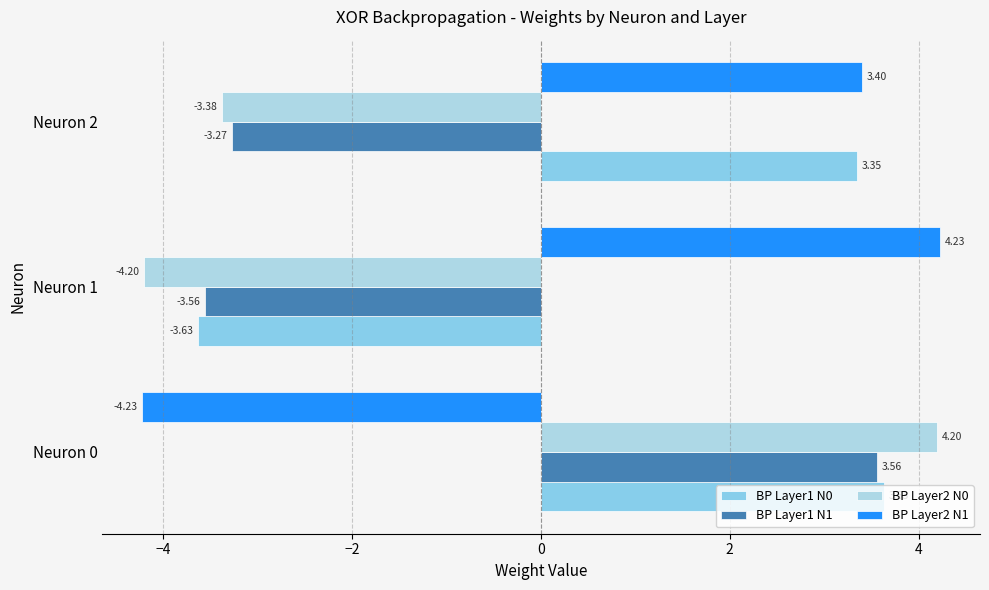

How many positive values does the BP Layer2 N1 series have?

2